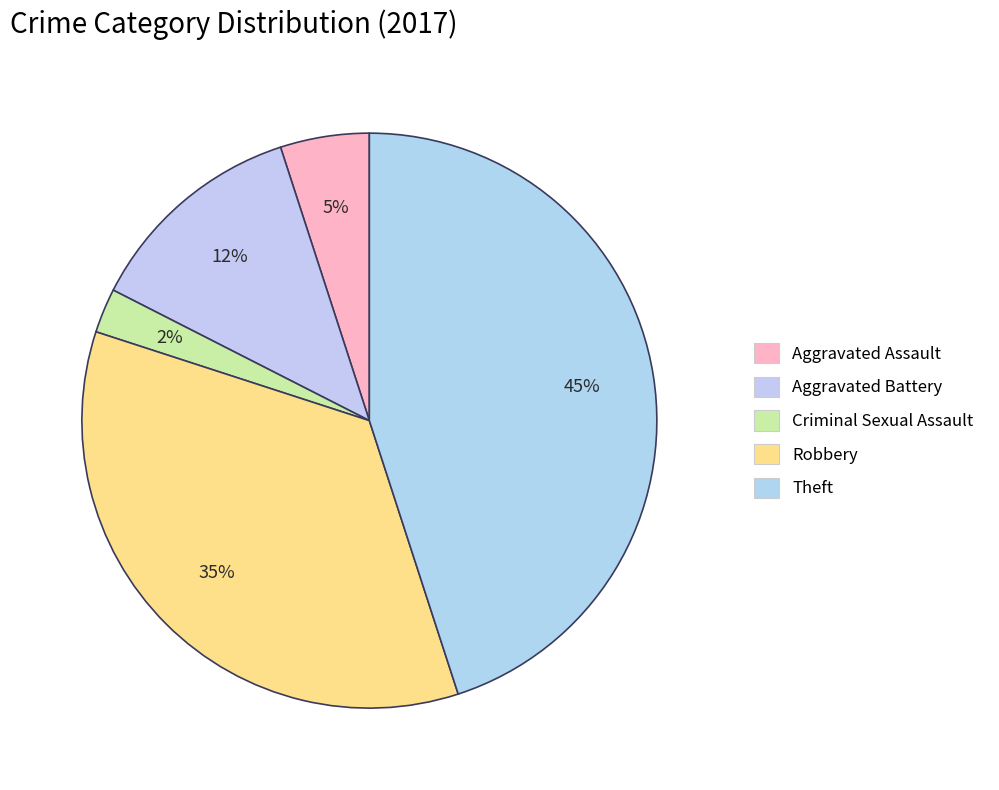

Count the number of slices in the pie.

5